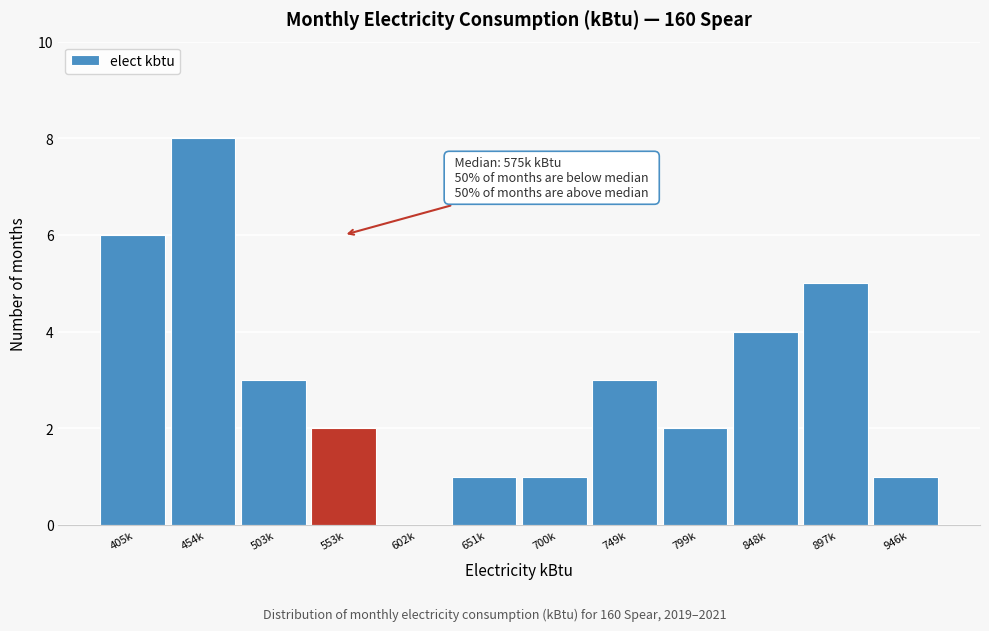

Reading left to right, what are all the values shown in this chart?

405k=6	454k=8	503k=3	553k=2	602k=0	651k=1	700k=1	749k=3	799k=2	848k=4	897k=5	946k=1